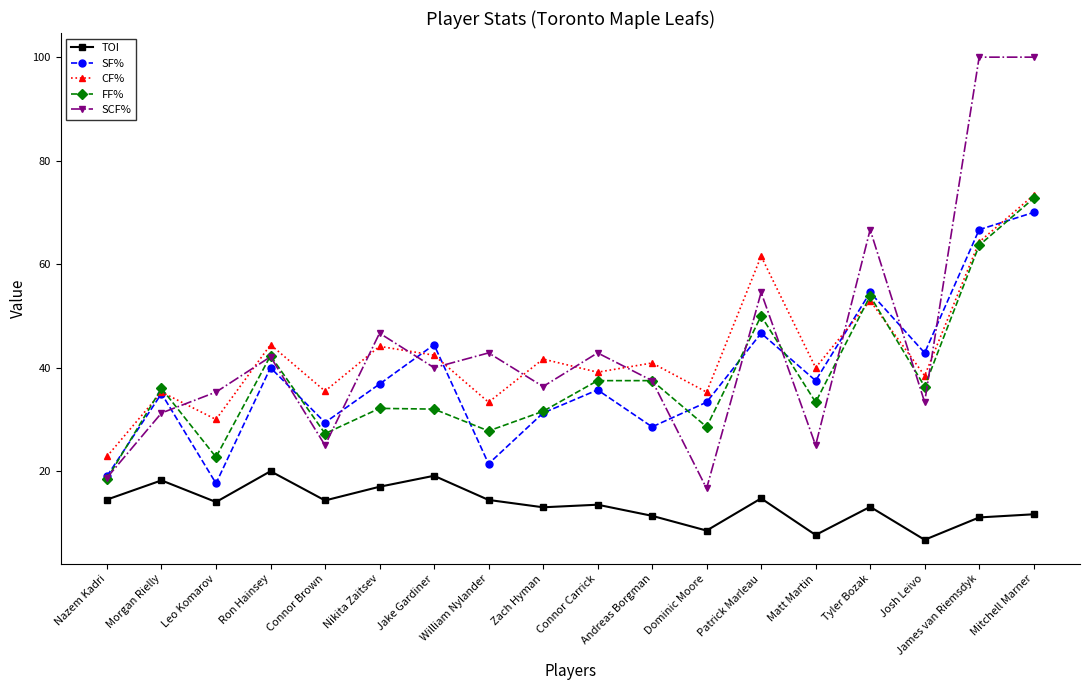

At Josh Leivo, list the series in order from smallest to largest.

TOI, SCF%, FF%, CF%, SF%